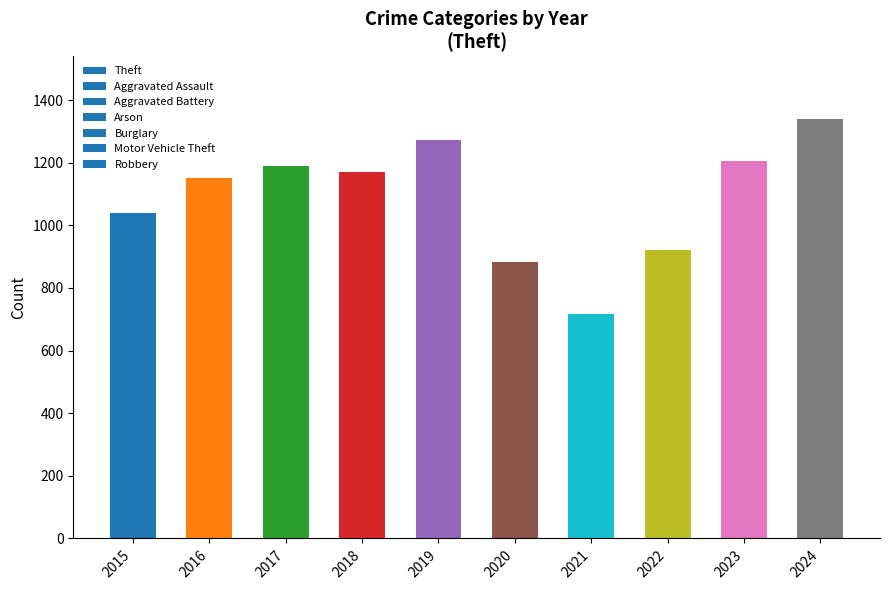

What is the minimum value shown in the chart?

716